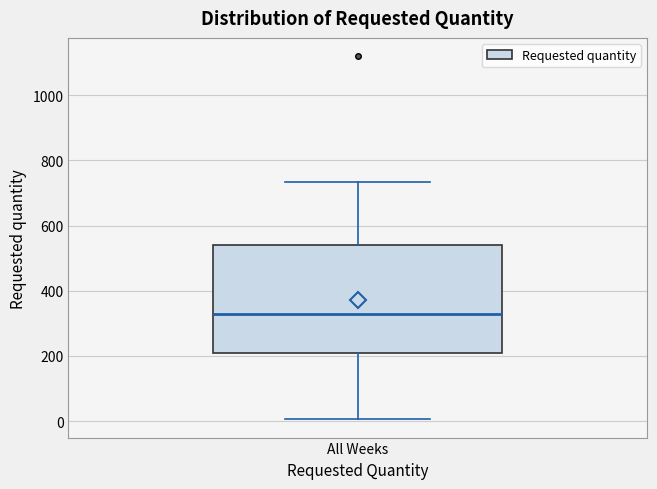

Transcribe this box plot: give where the median line is, the range the box spans, and where the two whiskers end, as read against the y-axis. The values are not printed on the chart, so give them approximately, as read against the axis.

median 340, box 220 to 540, whiskers 0 to 740